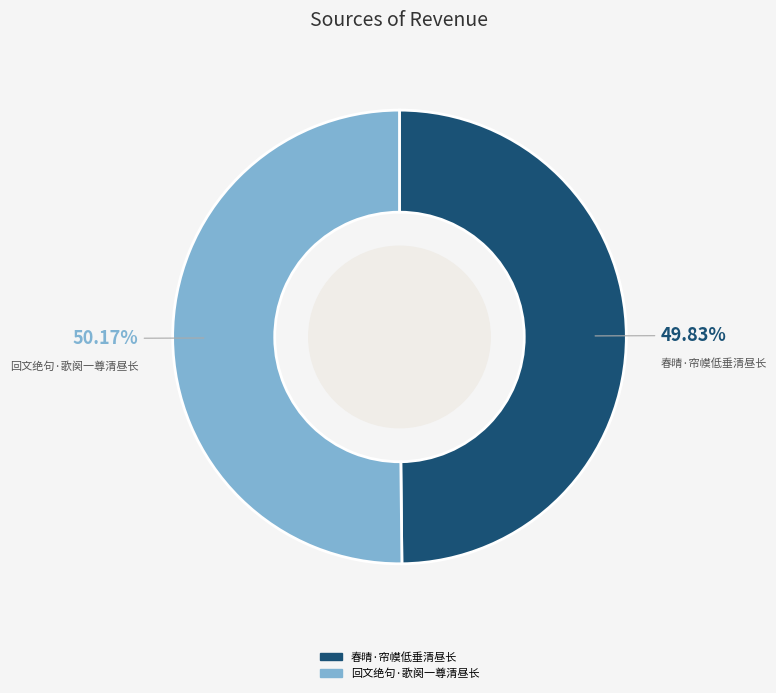

To the nearest percent, what portion does 回文绝句·歌阕一尊清昼长 represent?

50%